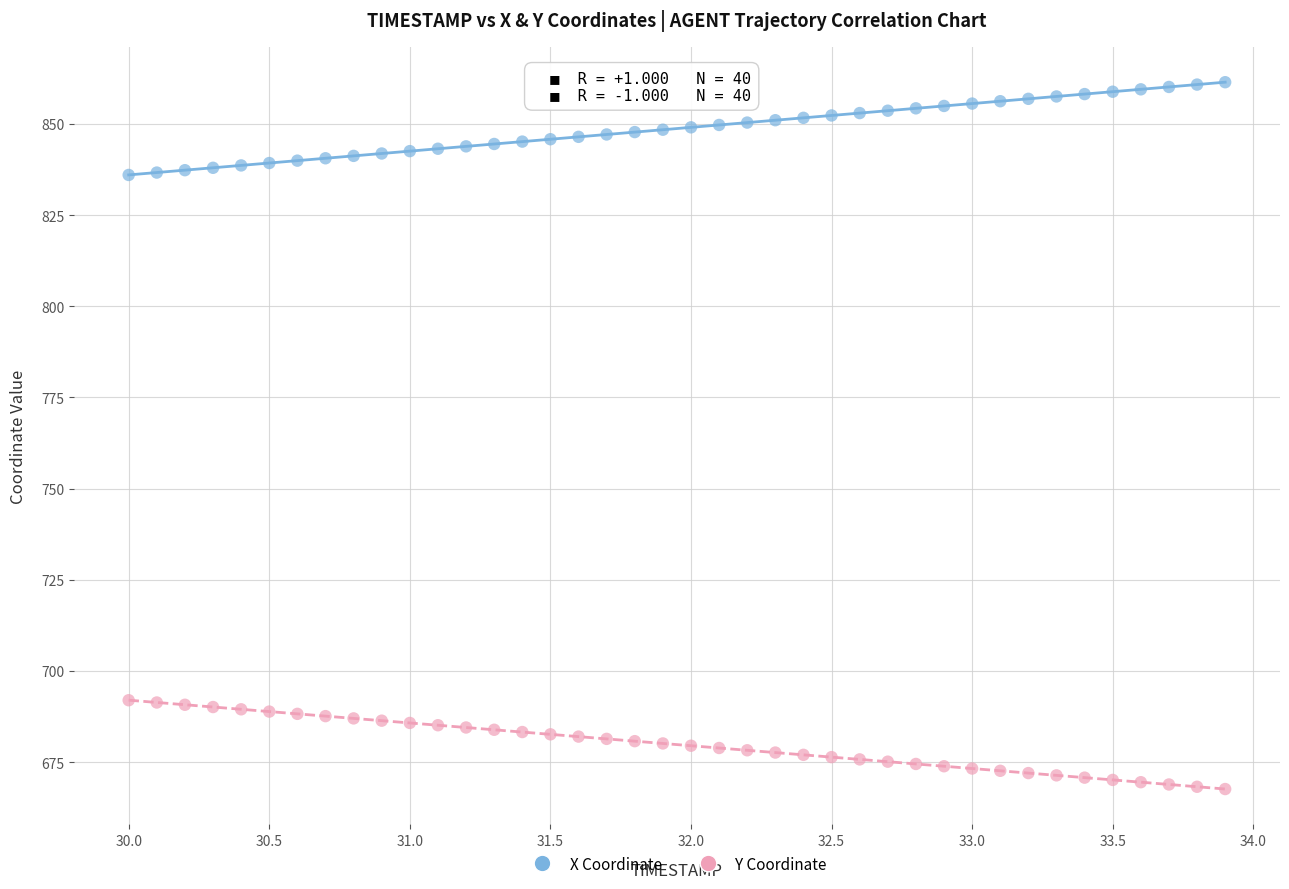

Which series contains the lowest Y value?

Y Coordinate